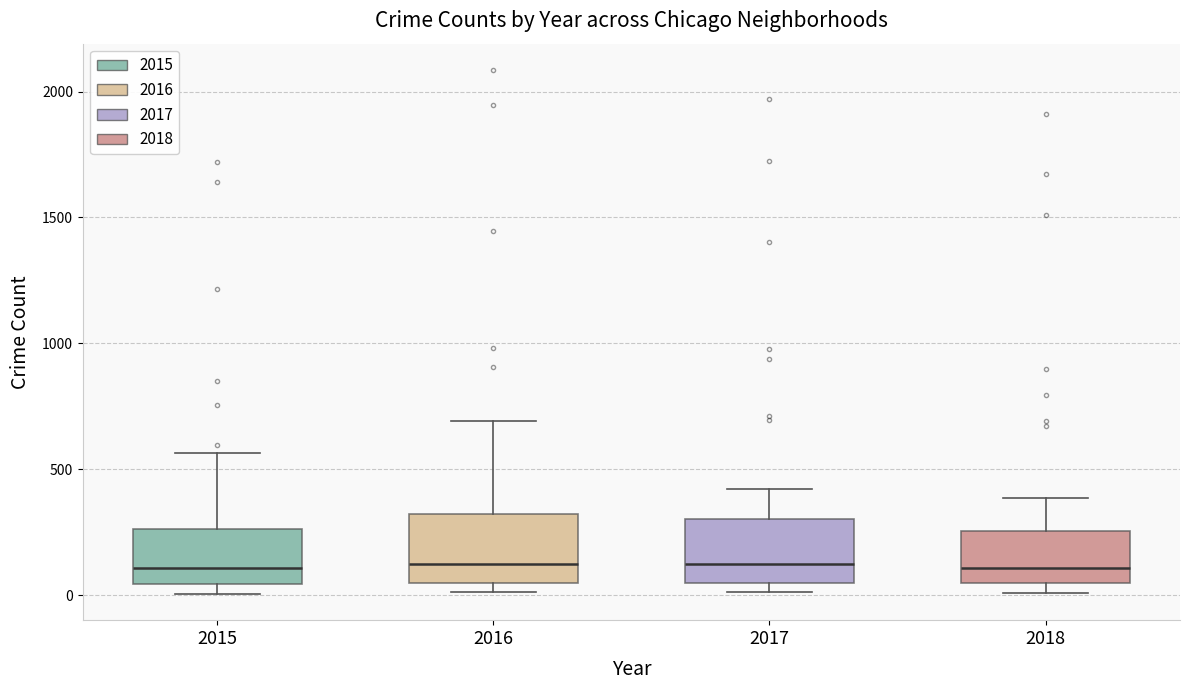

Reading left to right, read every box against the y-axis: the position of its median line, the range the box covers, and the ends of its whiskers. The values are not printed on the chart, so give them approximately, as read against the axis.

2015: median 100, box 50 to 250, whiskers 0 to 550
2016: median 150, box 50 to 300, whiskers 0 to 700
2017: median 100, box 50 to 300, whiskers 0 to 400
2018: median 100, box 50 to 250, whiskers 0 to 400